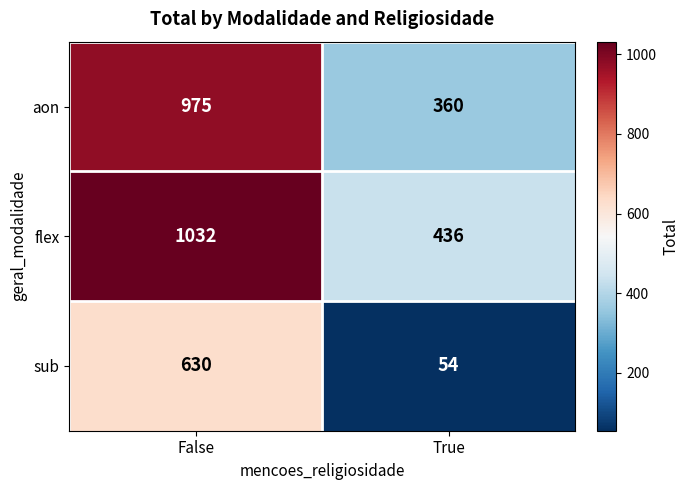

Which category has the highest value in the aon series?

False